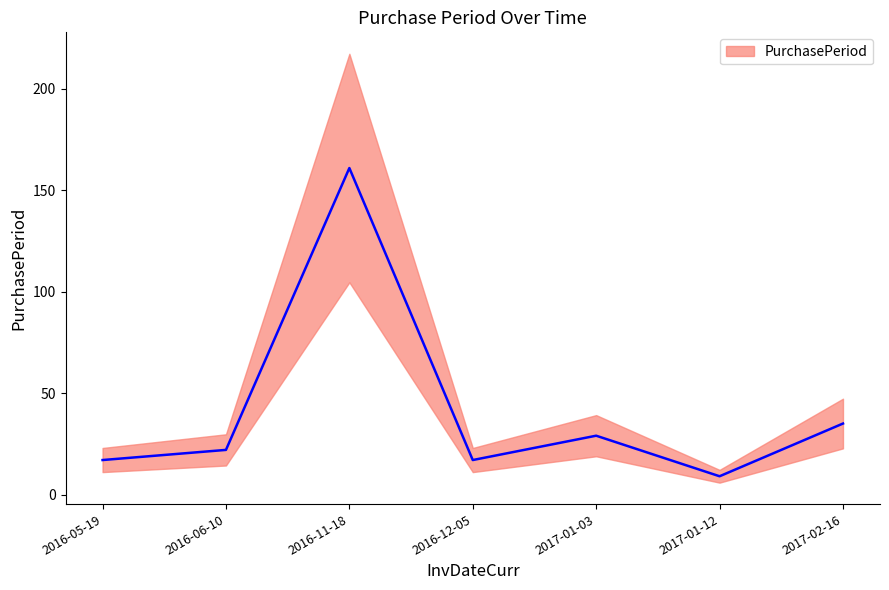

Does the chart display data point markers on the line(s)?

No